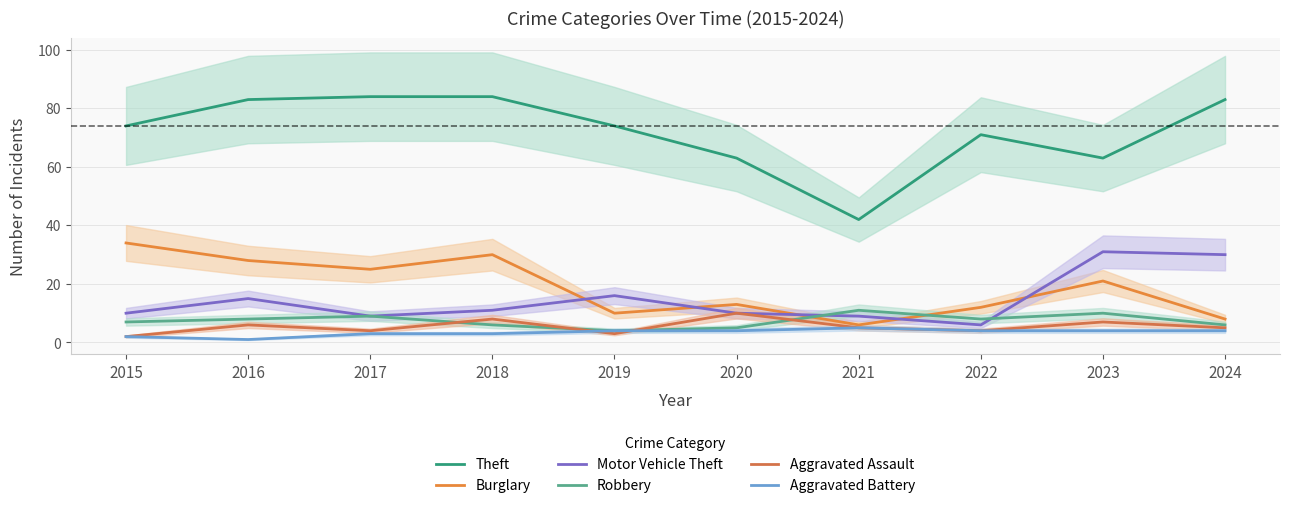

Does the chart have visible grid lines?

Yes